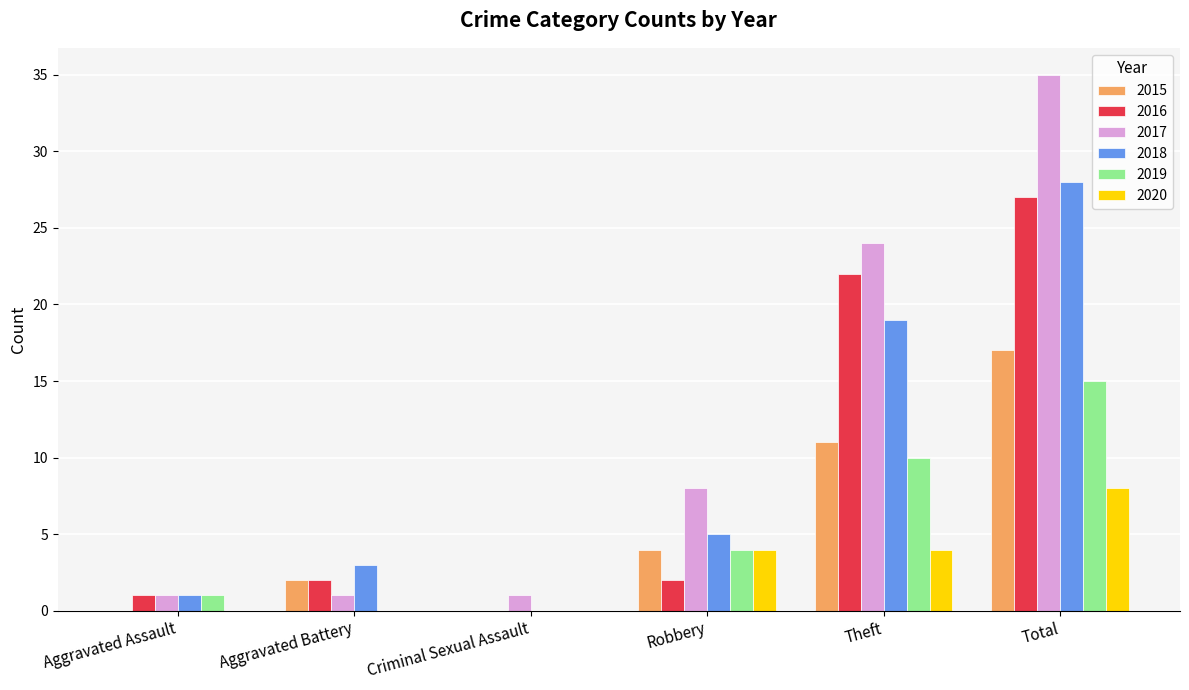

How many categories are shown in the chart?

6